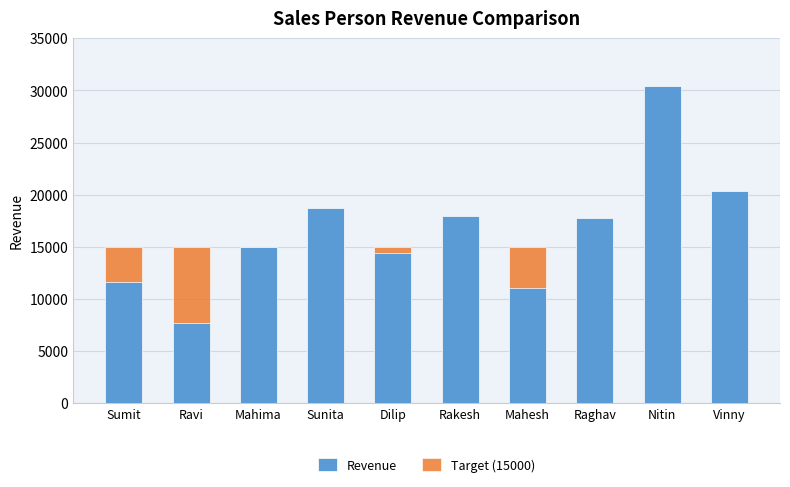

Rank the series by their average value, from highest to lowest.

Revenue, Target (15000)